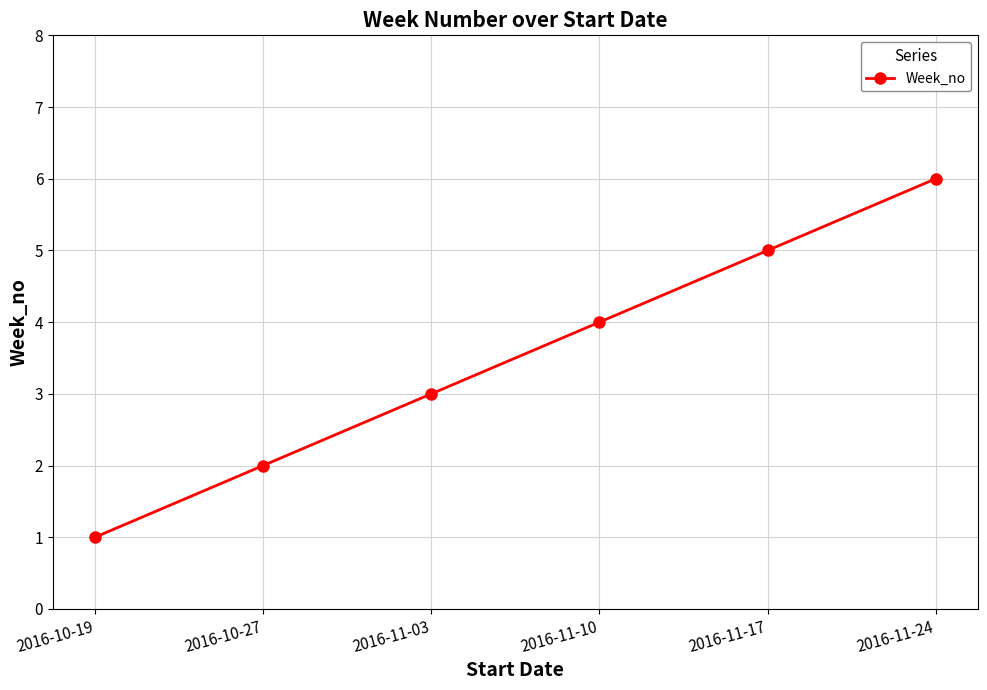

Count the number of categories in the chart.

6